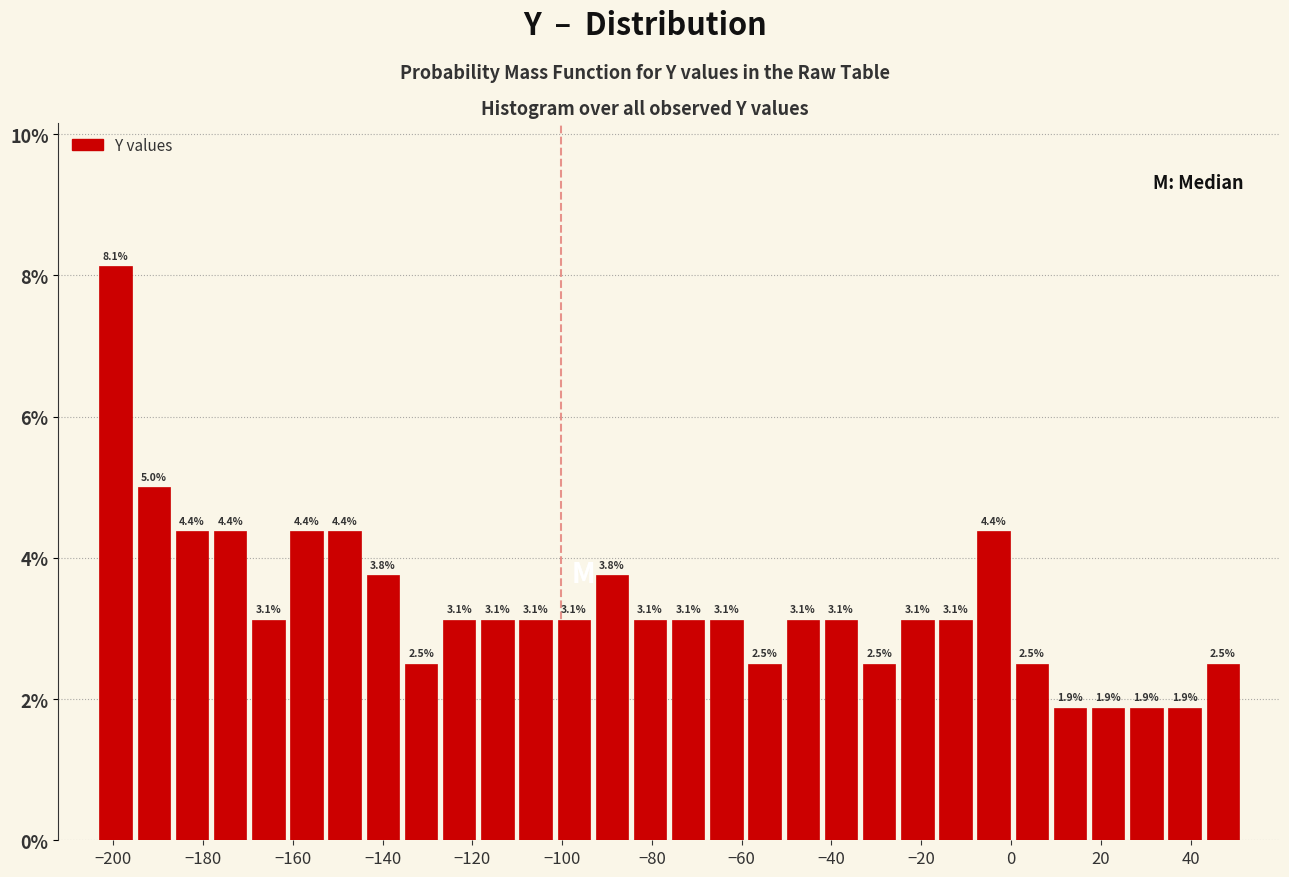

Reading left to right, list every bar in this chart as the range it spans on the x-axis followed by its height. The bar edges are not printed on the chart, so give them approximately, as read against the axis.

-204 to -196: 8.1
-196 to -186: 5.0
-186 to -178: 4.4
-178 to -170: 4.4
-170 to -162: 3.1
-162 to -152: 4.4
-152 to -144: 4.4
-144 to -136: 3.8
-136 to -128: 2.5
-128 to -118: 3.1
-118 to -110: 3.1
-110 to -102: 3.1
-102 to -94: 3.1
-94 to -84: 3.8
-84 to -76: 3.1
-76 to -68: 3.1
-68 to -60: 3.1
-60 to -50: 2.5
-50 to -42: 3.1
-42 to -34: 3.1
-34 to -26: 2.5
-26 to -16: 3.1
-16 to -8: 3.1
-8 to 0: 4.4
0 to 8: 2.5
8 to 18: 1.9
18 to 26: 1.9
26 to 34: 1.9
34 to 42: 1.9
42 to 52: 2.5